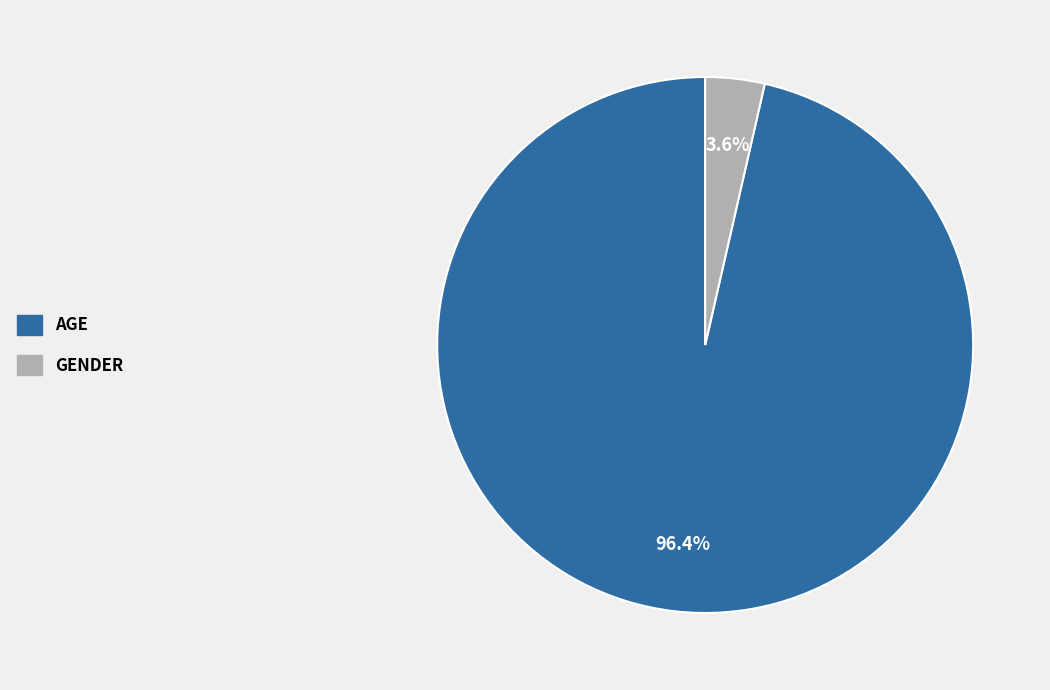

How many slices are in this pie chart?

2